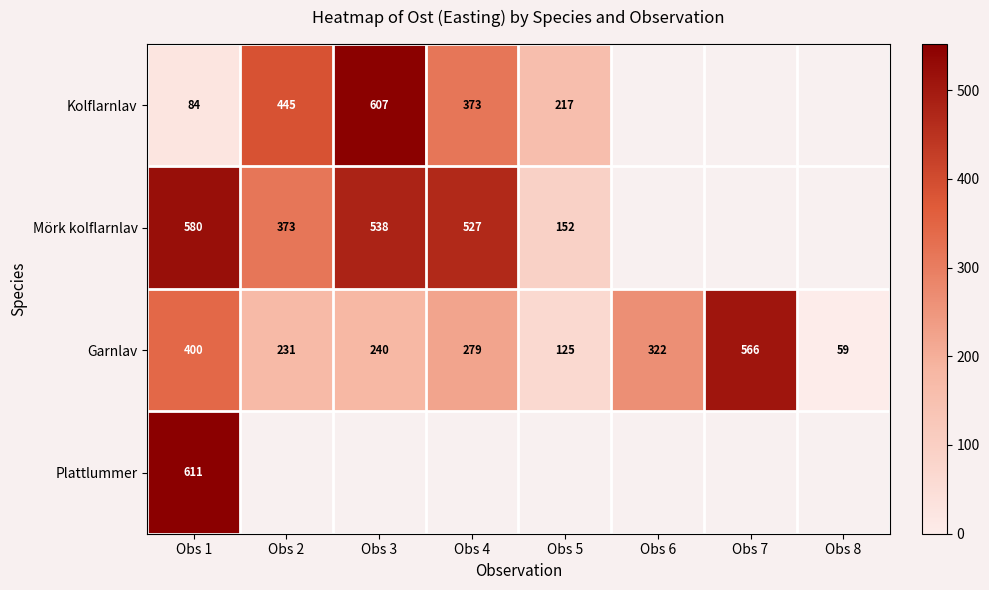

How many values in the Garnlav series are below 279?

4